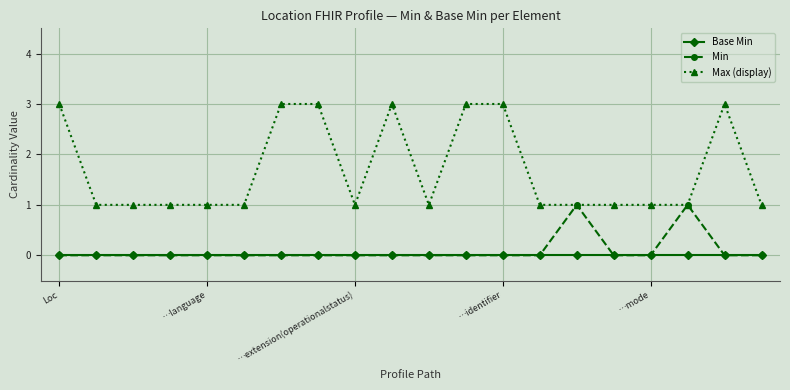

What is the greatest value displayed?

3